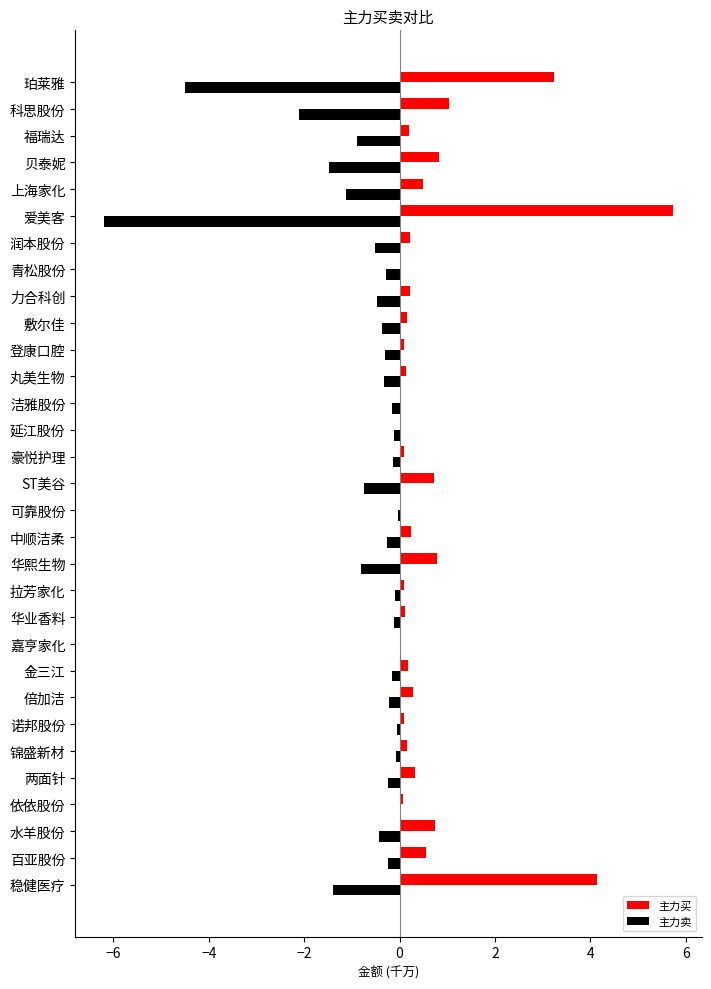

What are all the series names shown in the legend?

主力买, 主力卖